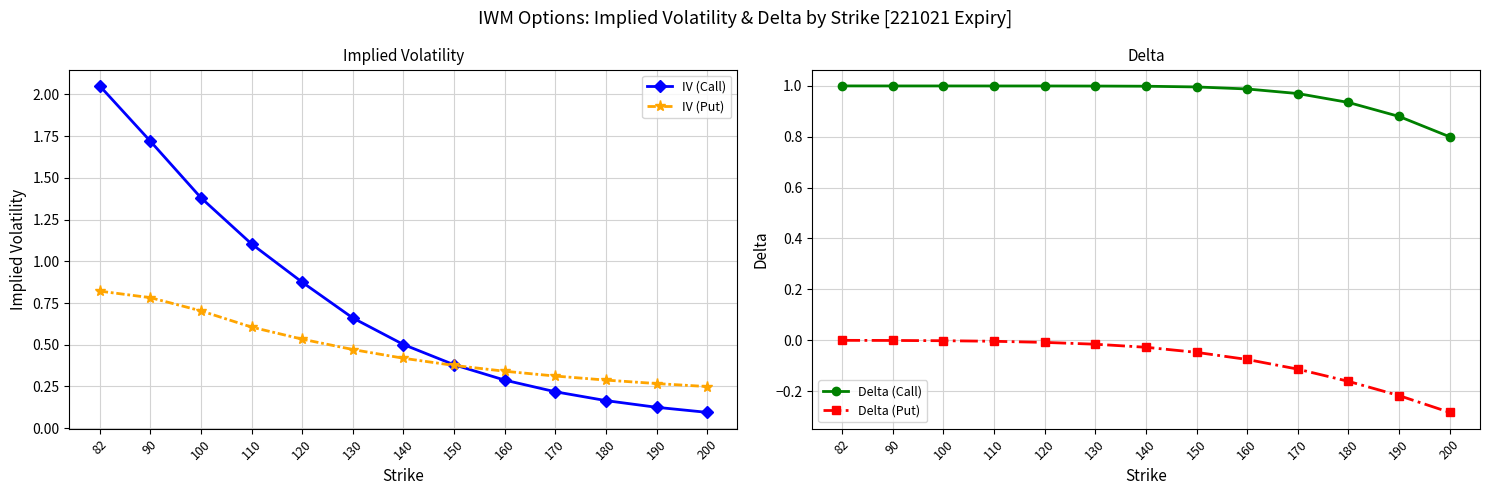

Count the number of data series in this chart.

4